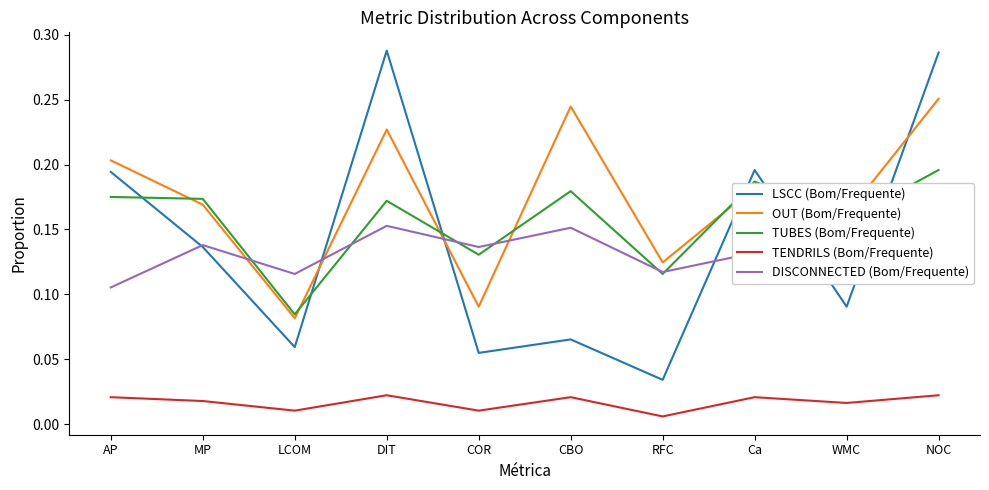

What position from the right is MP?

9